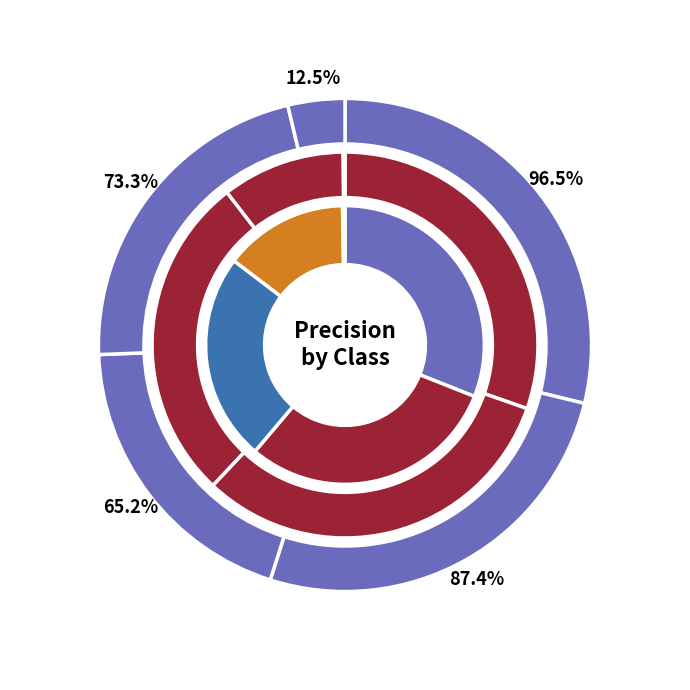

Is the sum of 0 and 2 greater than half?

No